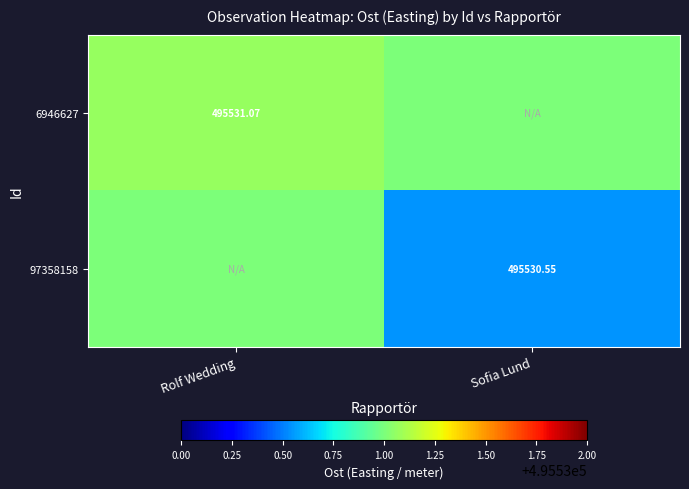

What is the difference between the highest and lowest values at Rolf Wedding?

0.1